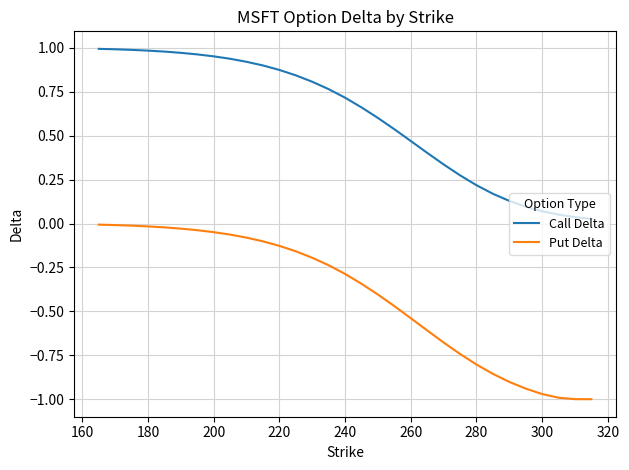

List the series in order of their peak value, highest first.

Call Delta, Put Delta